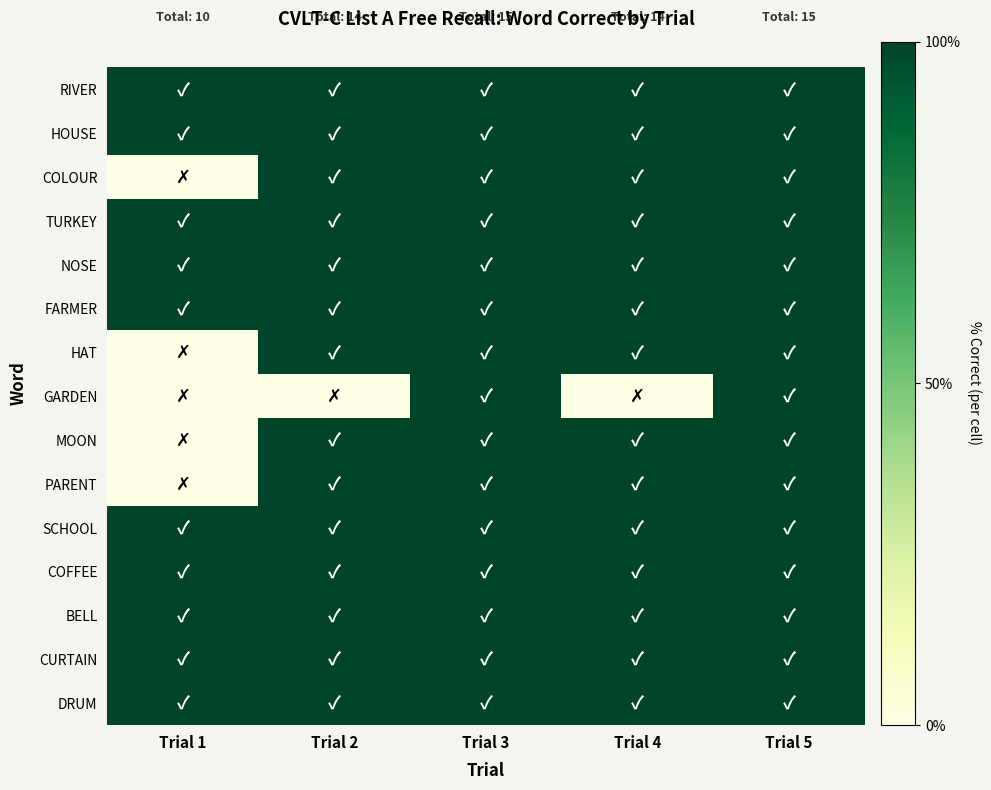

Reading left to right, list all the values displayed in this chart.

DRUM: Trial 1=1	Trial 2=1	Trial 3=1	Trial 4=1	Trial 5=1
CURTAIN: Trial 1=1	Trial 2=1	Trial 3=1	Trial 4=1	Trial 5=1
BELL: Trial 1=1	Trial 2=1	Trial 3=1	Trial 4=1	Trial 5=1
COFFEE: Trial 1=1	Trial 2=1	Trial 3=1	Trial 4=1	Trial 5=1
SCHOOL: Trial 1=1	Trial 2=1	Trial 3=1	Trial 4=1	Trial 5=1
PARENT: Trial 1=0	Trial 2=1	Trial 3=1	Trial 4=1	Trial 5=1
MOON: Trial 1=0	Trial 2=1	Trial 3=1	Trial 4=1	Trial 5=1
GARDEN: Trial 1=0	Trial 2=0	Trial 3=1	Trial 4=0	Trial 5=1
HAT: Trial 1=0	Trial 2=1	Trial 3=1	Trial 4=1	Trial 5=1
FARMER: Trial 1=1	Trial 2=1	Trial 3=1	Trial 4=1	Trial 5=1
NOSE: Trial 1=1	Trial 2=1	Trial 3=1	Trial 4=1	Trial 5=1
TURKEY: Trial 1=1	Trial 2=1	Trial 3=1	Trial 4=1	Trial 5=1
COLOUR: Trial 1=0	Trial 2=1	Trial 3=1	Trial 4=1	Trial 5=1
HOUSE: Trial 1=1	Trial 2=1	Trial 3=1	Trial 4=1	Trial 5=1
RIVER: Trial 1=1	Trial 2=1	Trial 3=1	Trial 4=1	Trial 5=1